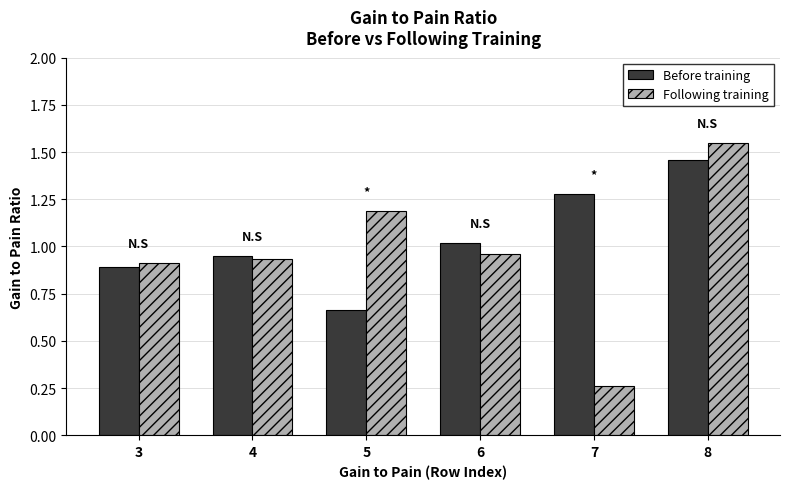

Which category has the lowest value in the Before training series?

5